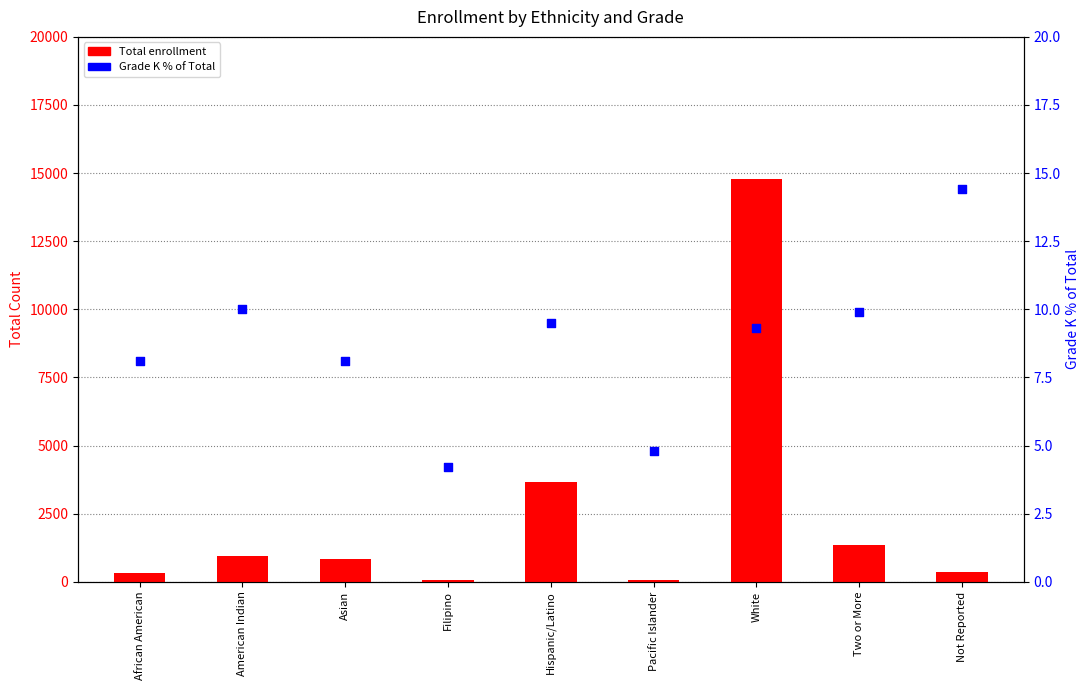

Which series has the largest Y range (max minus min)?

Total enrollment